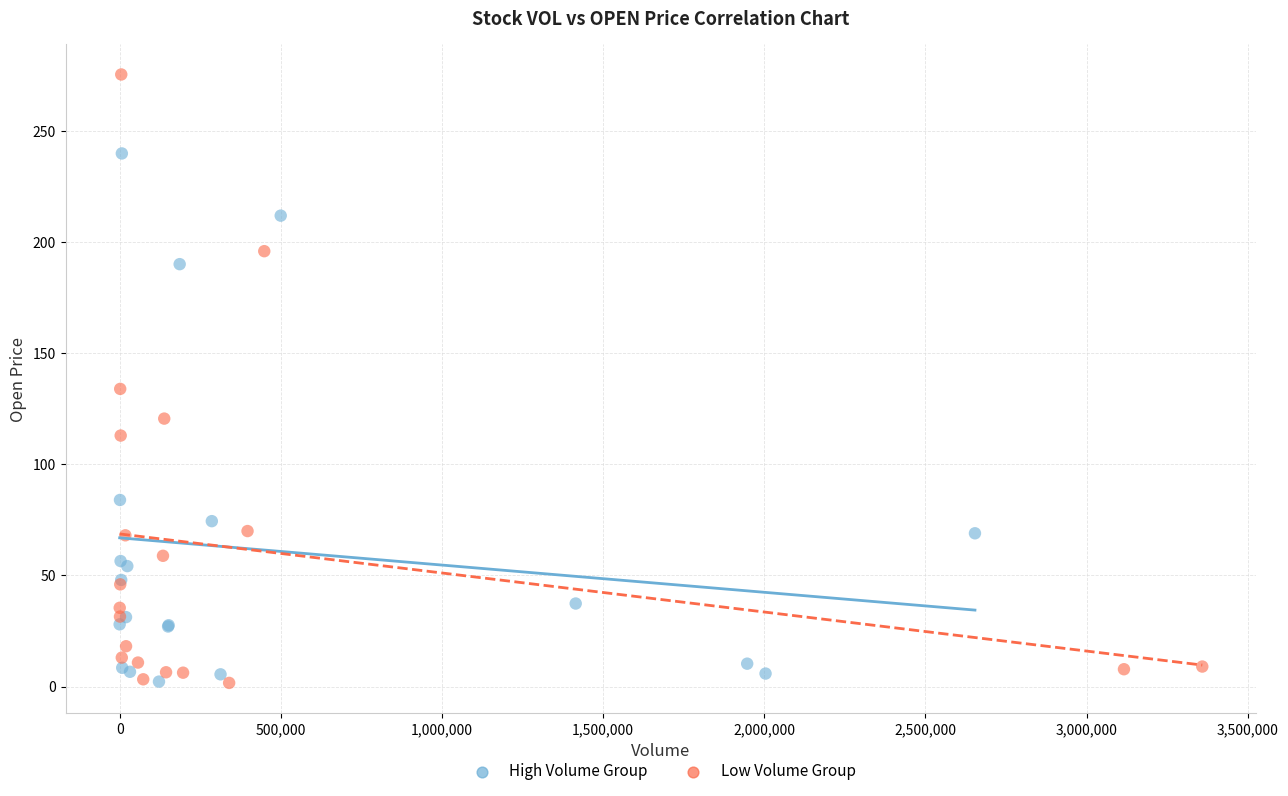

Which series has the largest Y range (max minus min)?

Low Volume Group